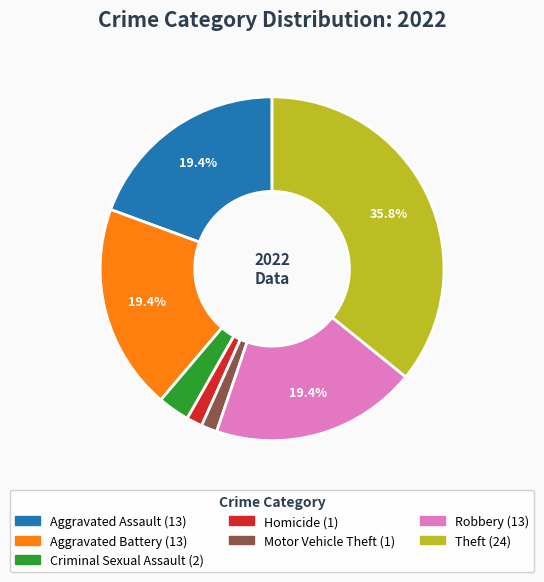

Is there a majority slice in this chart?

No